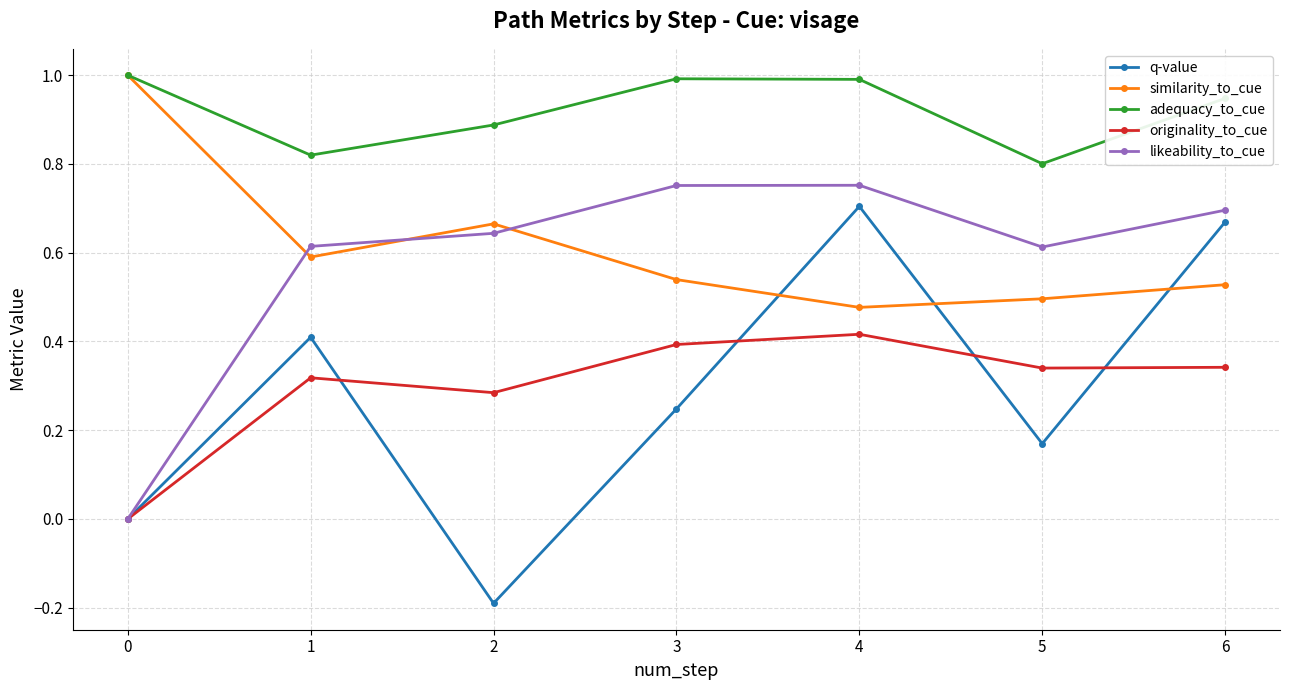

At which category does likeability_to_cue reach its first local valley?

5